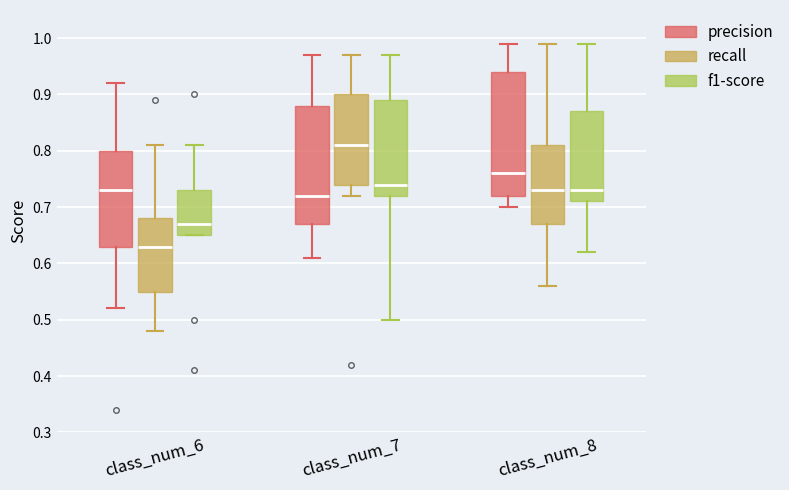

Which box has the highest median line?

class_num_7 (recall)